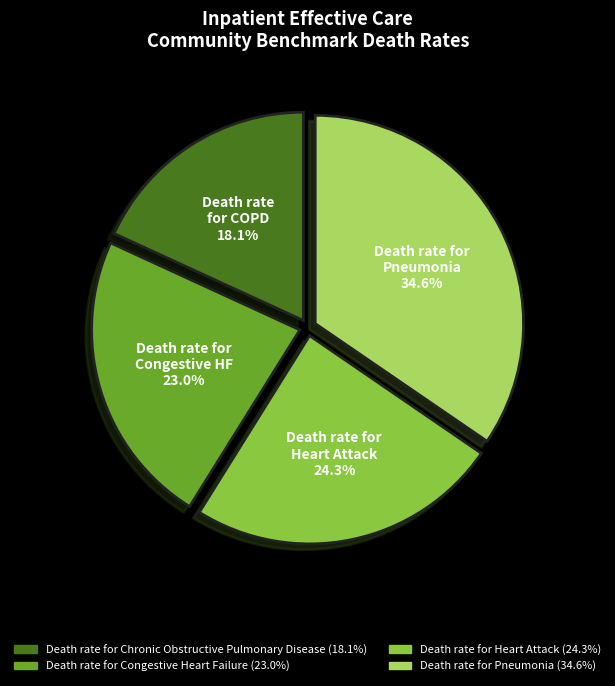

Is there a majority slice in this chart?

No